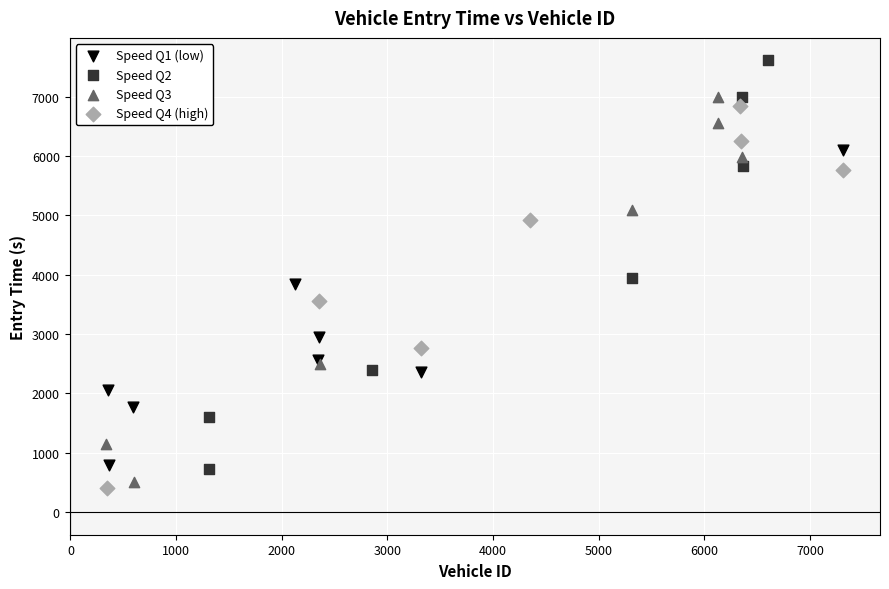

Which series has the largest Y range (max minus min)?

Speed Q2